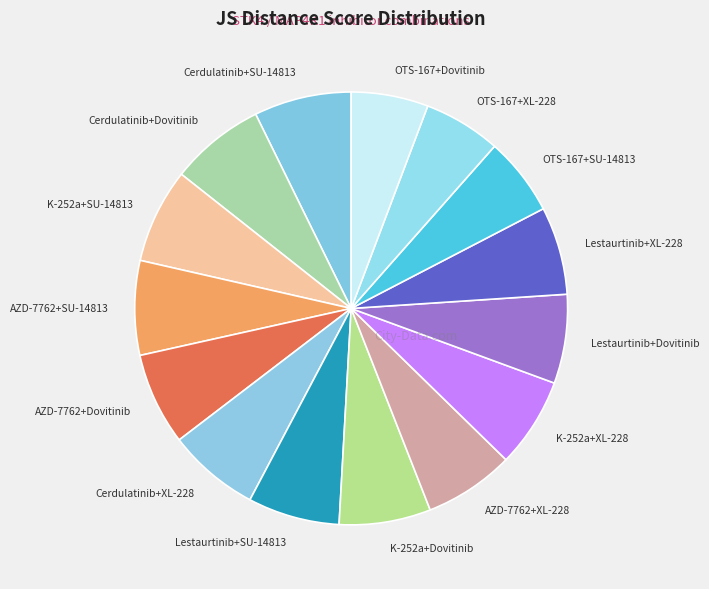

How many slices are in this pie chart?

15